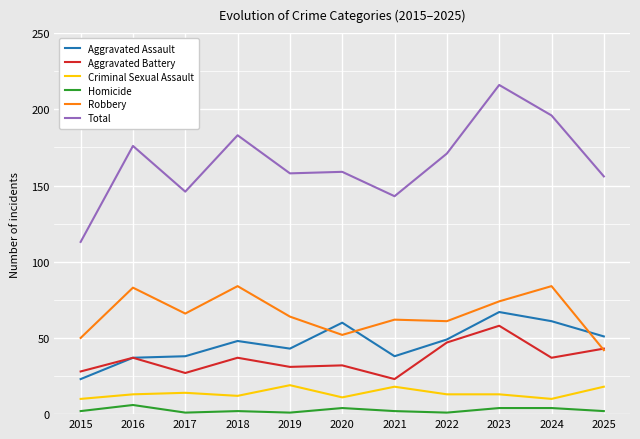

Reading left to right, what are all the values shown in this chart?

Aggravated Assault: 23	37	38	48	43	60	38	49	67	61	51
Aggravated Battery: 28	37	27	37	31	32	23	47	58	37	43
Criminal Sexual Assault: 10	13	14	12	19	11	18	13	13	10	18
Homicide: 2	6	1	2	1	4	2	1	4	4	2
Robbery: 50	83	66	84	64	52	62	61	74	84	42
Total: 113	176	146	183	158	159	143	171	216	196	156